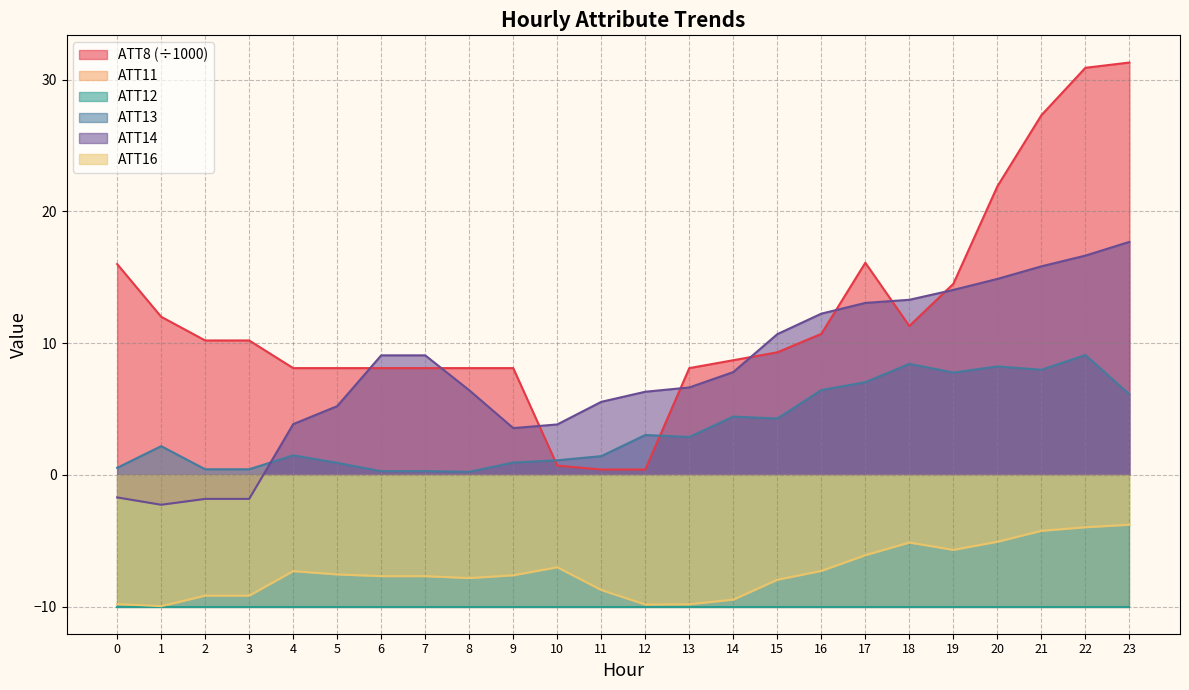

What value does the ATT13 series have at 15?

4.3